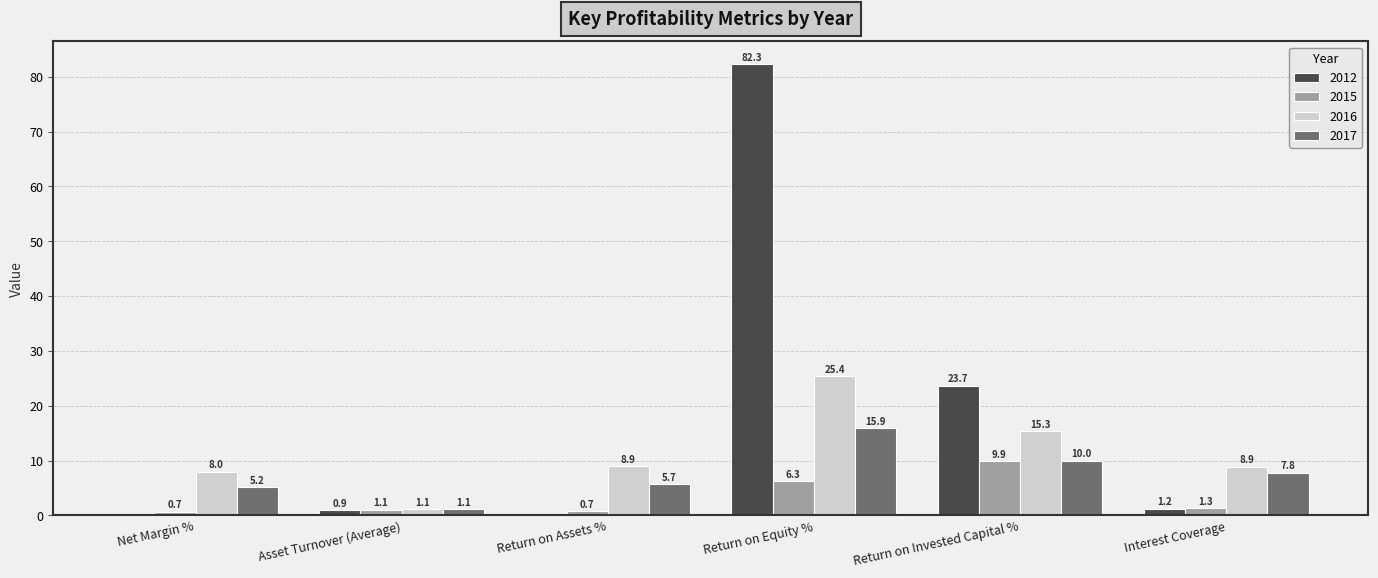

What is the spread (max minus min) of values at Return on Invested Capital %?

13.8